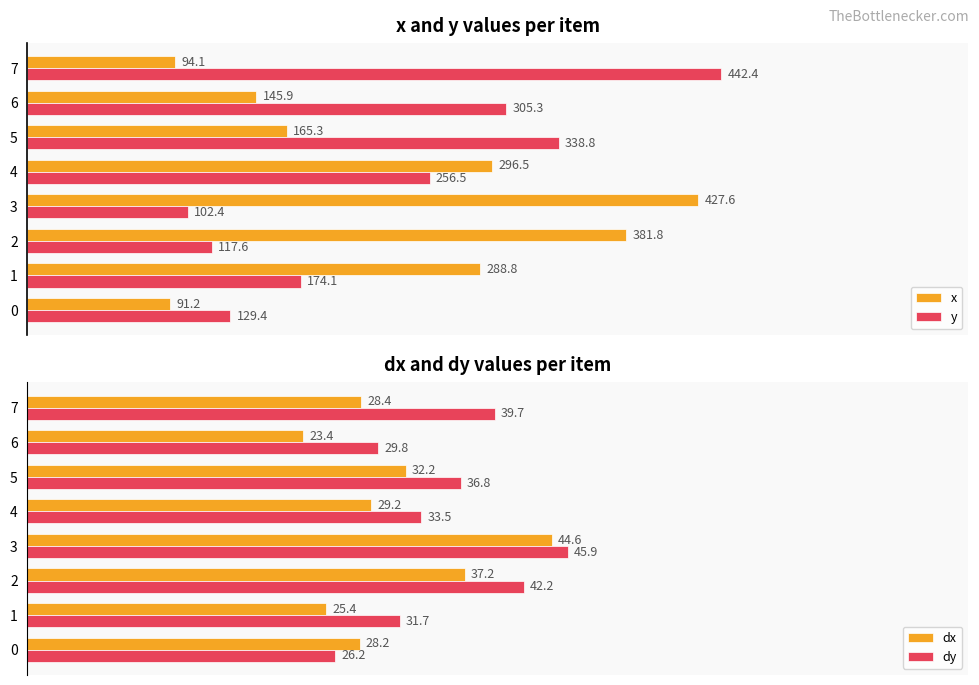

How many categories are shown in the chart?

8